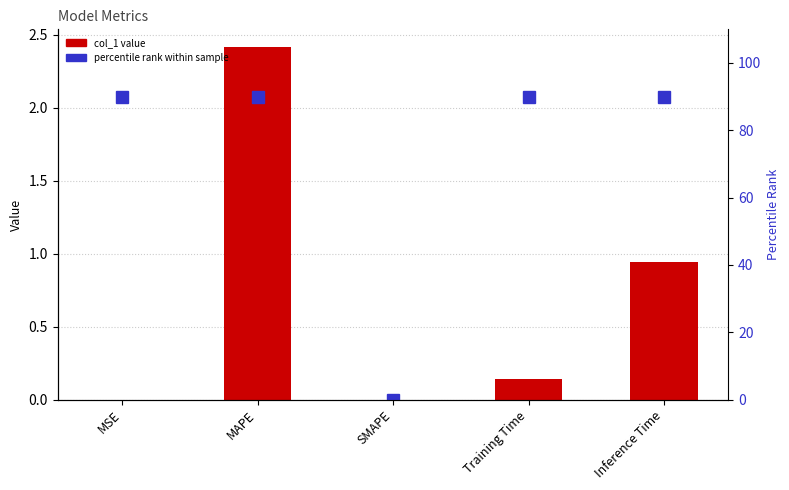

Rank the series by their maximum value, from lowest to highest.

col_1, percentile rank within sample